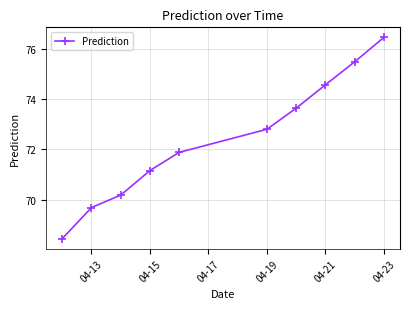

What is the maximum value shown in the chart?

76.4